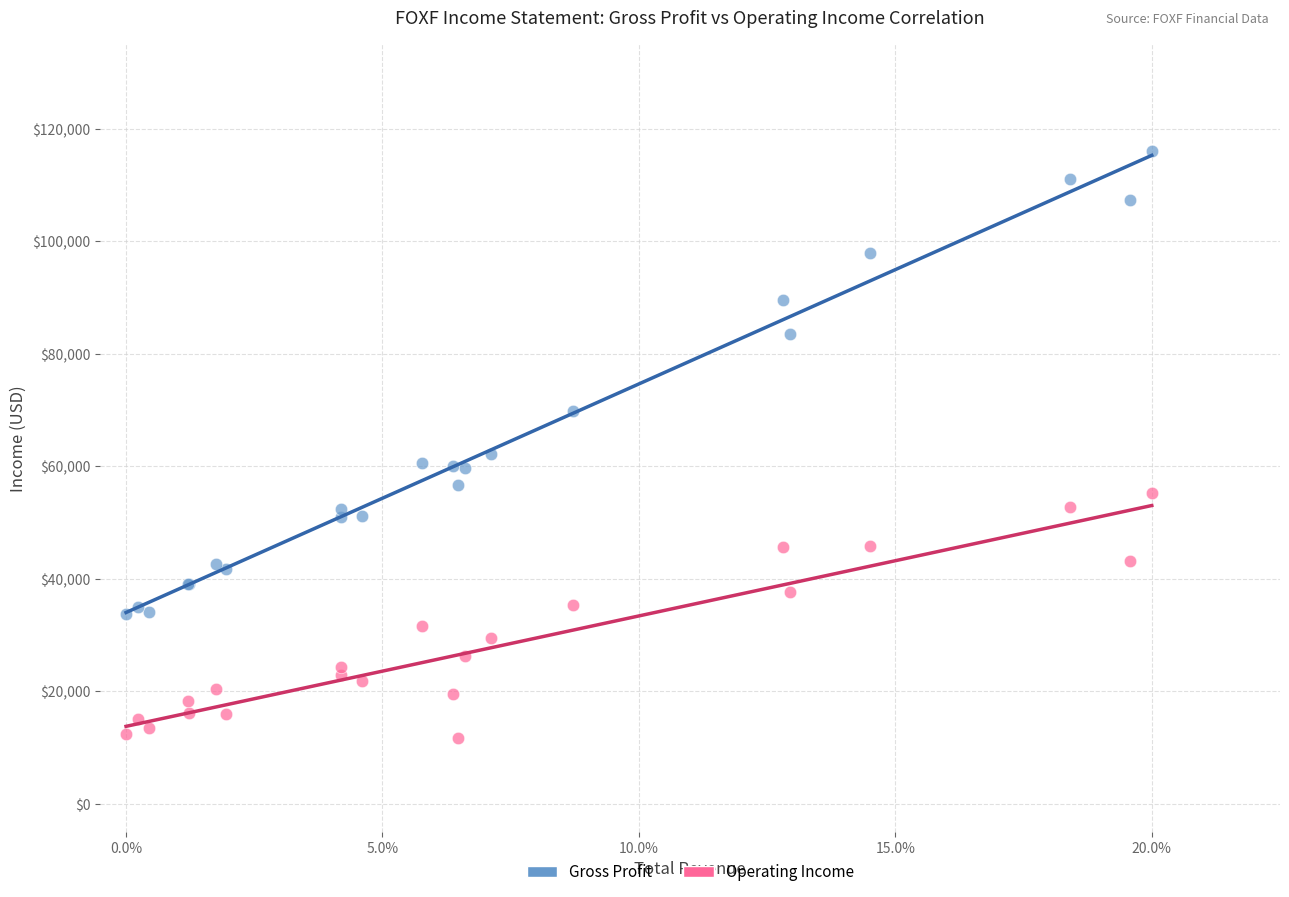

Across all series, what Y value is closest to 63800?

62200